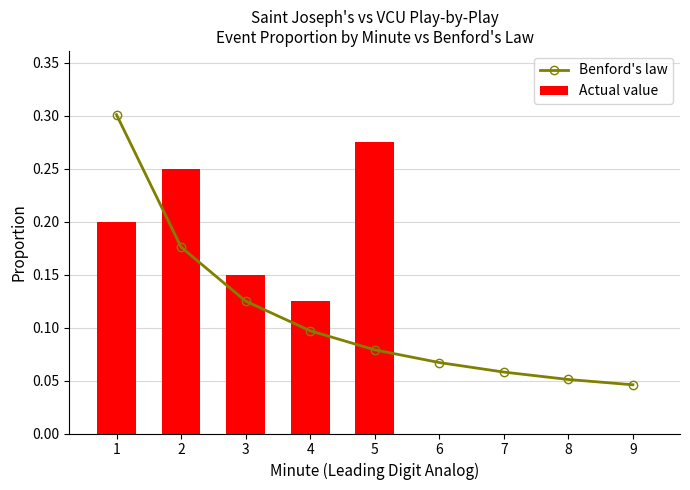

What is the difference between the highest and lowest values at 5?

0.2